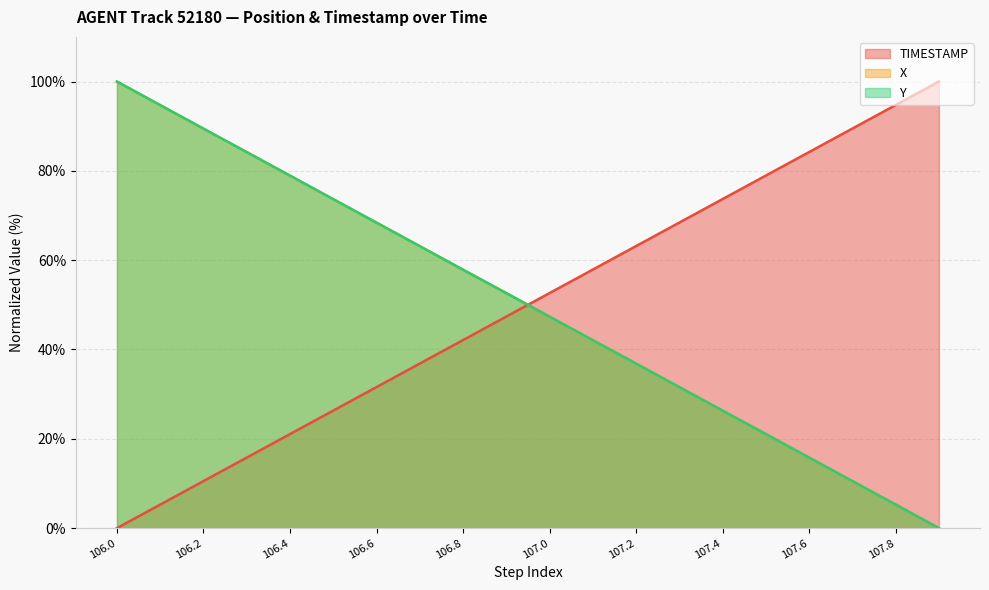

At how many categories does at least one series exceed 19?

20